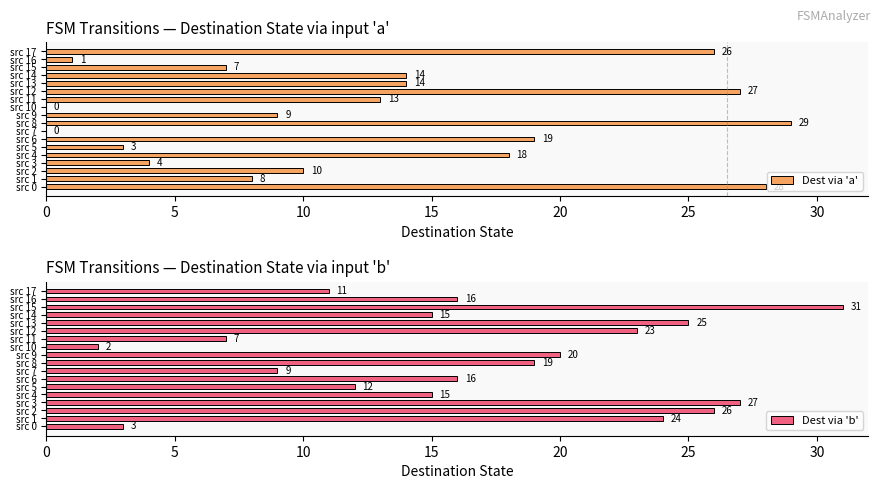

What are all the series names shown in the legend?

Dest via 'a', Dest via 'b'